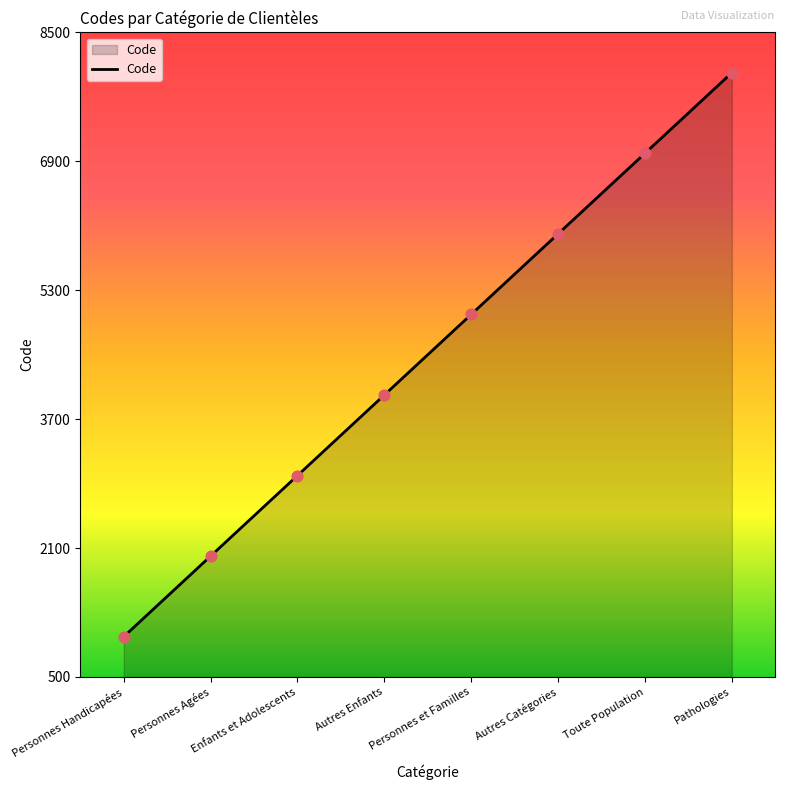

Which has a higher value, Enfants et Adolescents or Personnes et Familles?

Personnes et Familles